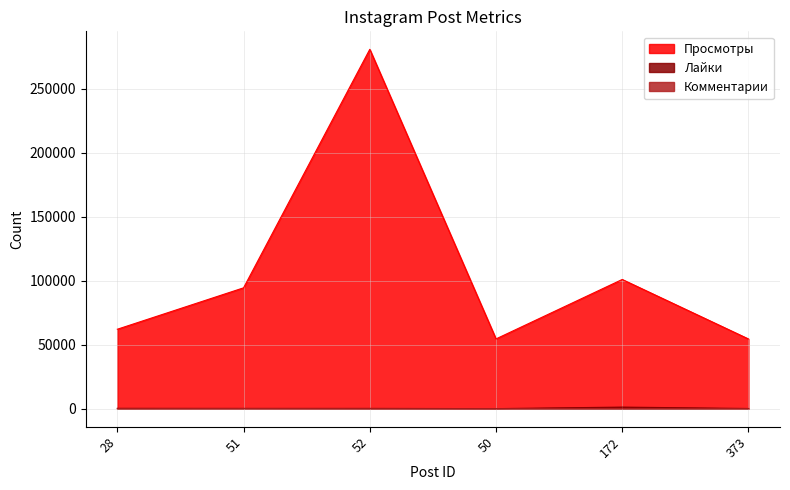

What is the label of the 5th point from the right?

51